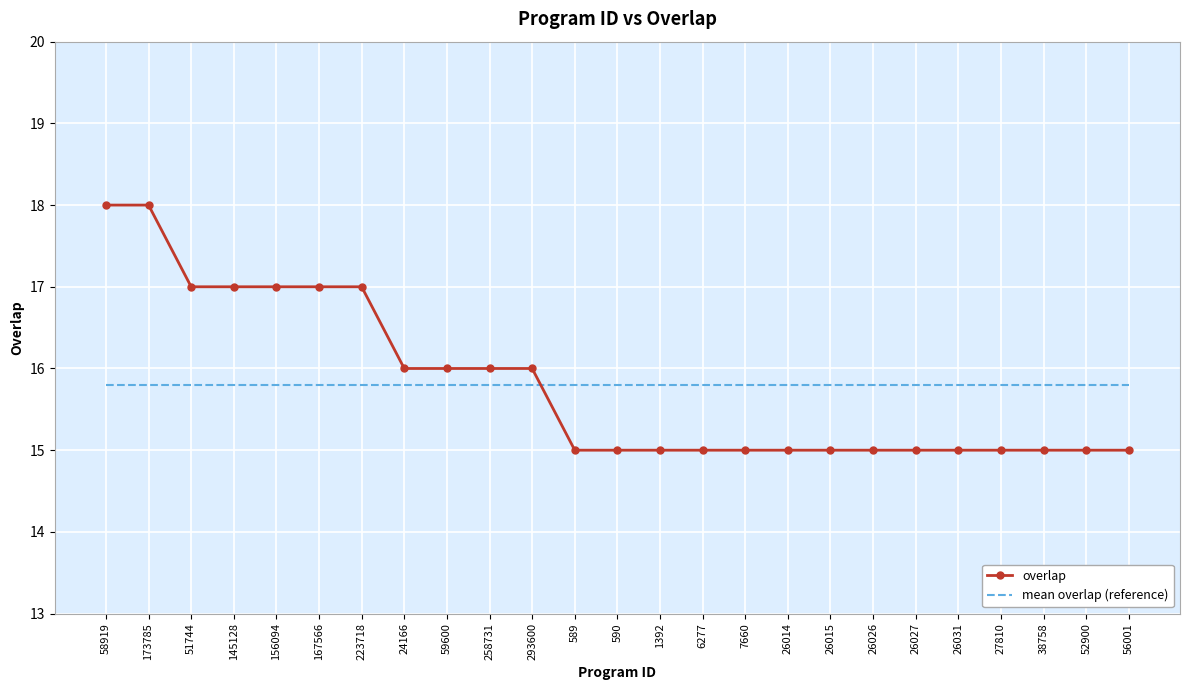

Rank the series at 590 from lowest to highest value.

overlap, mean overlap (reference)